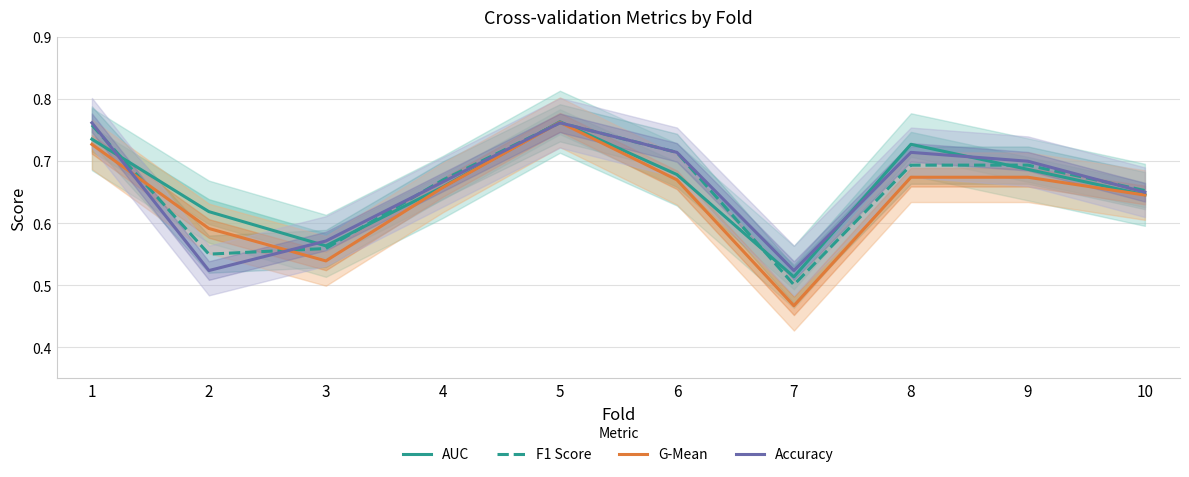

Is this an area chart (filled region under the line)?

No